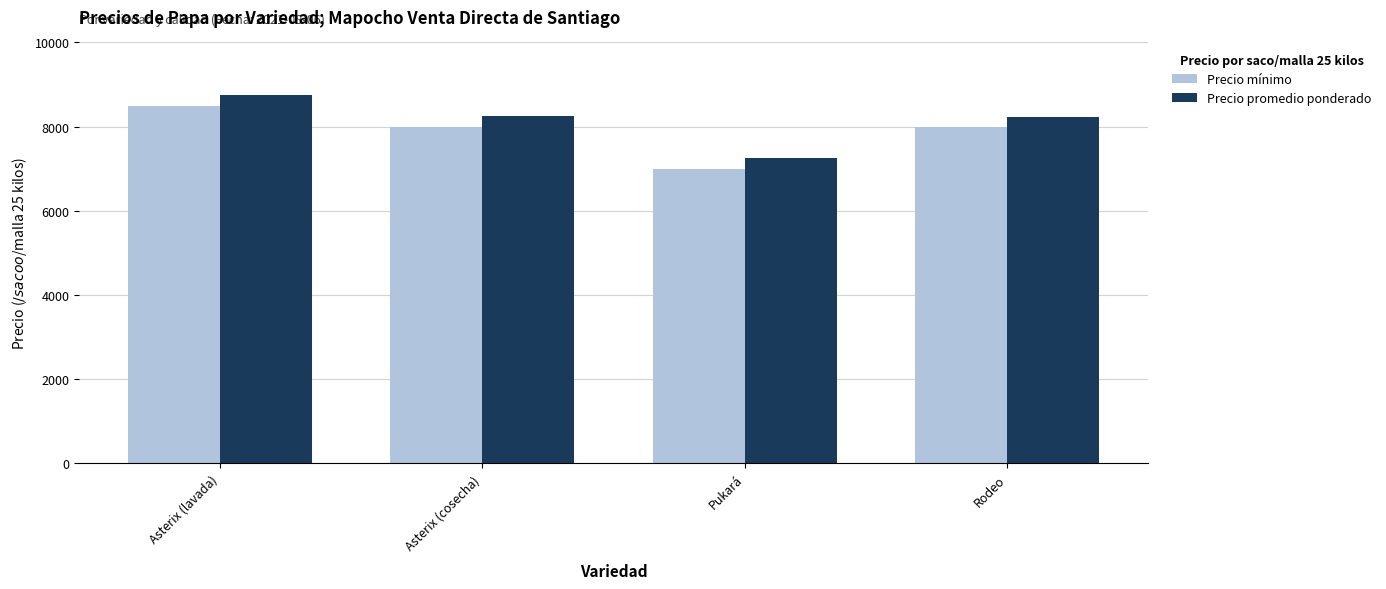

Which series has the widest spread of values?

Precio mínimo